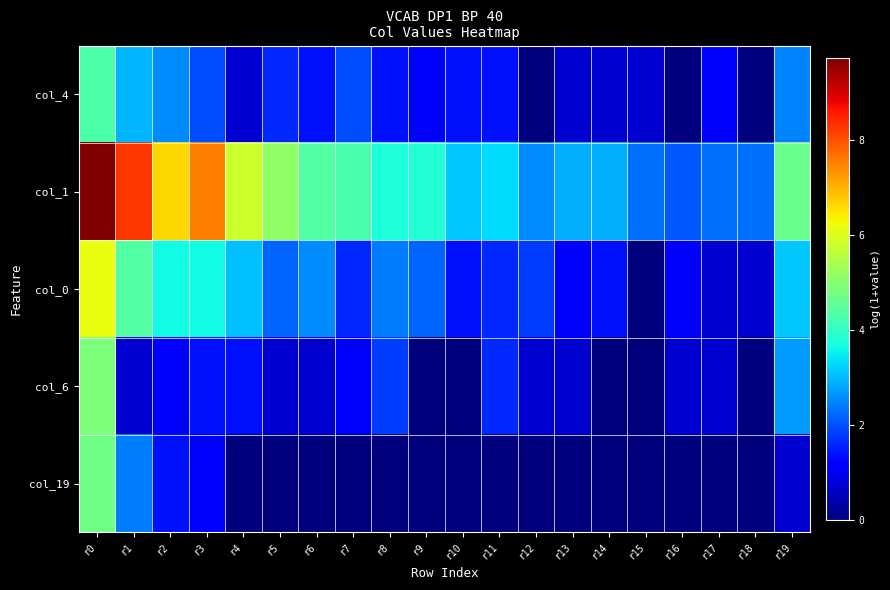

Reading right to left, list all the values displayed in this chart.

col_4: r19=2.5	r18=0.0	r17=1.1	r16=0.0	r15=0.7	r14=0.7	r13=0.7	r12=0.0	r11=1.4	r10=1.4	r9=1.1	r8=1.4	r7=1.9	r6=1.4	r5=1.6	r4=0.7	r3=1.9	r2=2.6	r1=2.9	r0=4.3
col_1: r19=4.6	r18=2.3	r17=2.3	r16=2.1	r15=2.3	r14=2.9	r13=2.9	r12=2.6	r11=3.3	r10=3.1	r9=3.8	r8=3.7	r7=4.3	r6=4.4	r5=5.1	r4=5.8	r3=7.6	r2=6.6	r1=8.3	r0=9.7
col_0: r19=3.1	r18=0.7	r17=0.7	r16=1.1	r15=0.0	r14=1.4	r13=1.1	r12=1.8	r11=1.6	r10=1.4	r9=2.2	r8=2.4	r7=1.6	r6=2.6	r5=2.2	r4=3.0	r3=3.6	r2=3.6	r1=4.4	r0=6.1
col_6: r19=2.7	r18=0.0	r17=0.7	r16=0.7	r15=0.0	r14=0.0	r13=0.7	r12=0.7	r11=1.6	r10=0.0	r9=0.0	r8=1.8	r7=1.1	r6=0.7	r5=0.7	r4=1.4	r3=1.4	r2=1.1	r1=0.7	r0=4.9
col_19: r19=0.7	r18=0.0	r17=0.0	r16=0.0	r15=0.0	r14=0.0	r13=0.0	r12=0.0	r11=0.0	r10=0.0	r9=0.0	r8=0.0	r7=0.0	r6=0.0	r5=0.0	r4=0.0	r3=1.1	r2=1.4	r1=2.4	r0=4.7